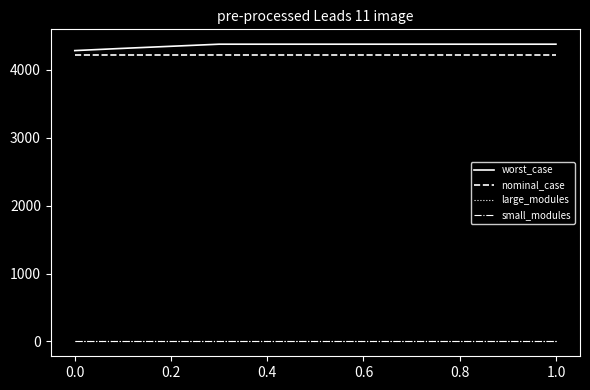

What is the greatest value displayed?

4380.0